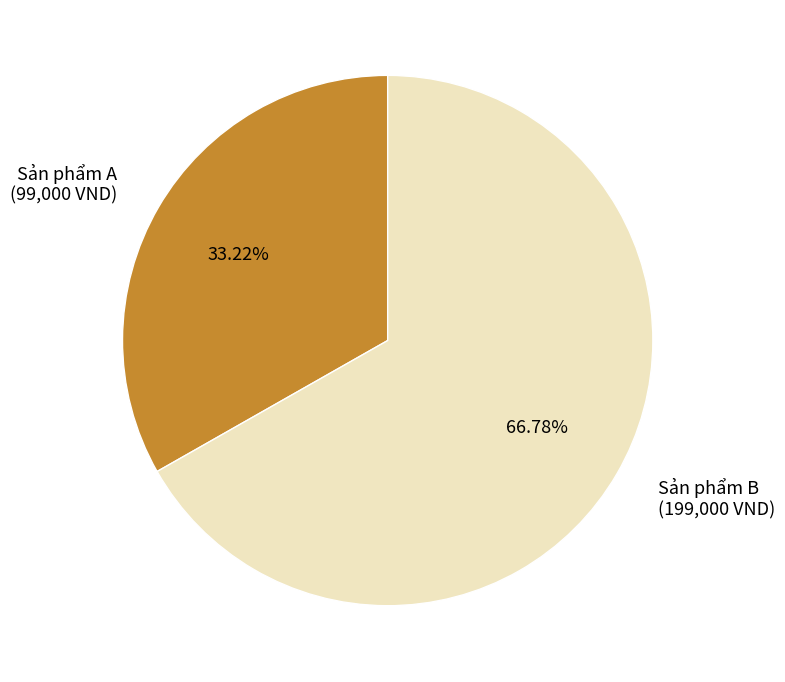

The Sản phẩm B slice represents 67% of the pie. True or false?

True